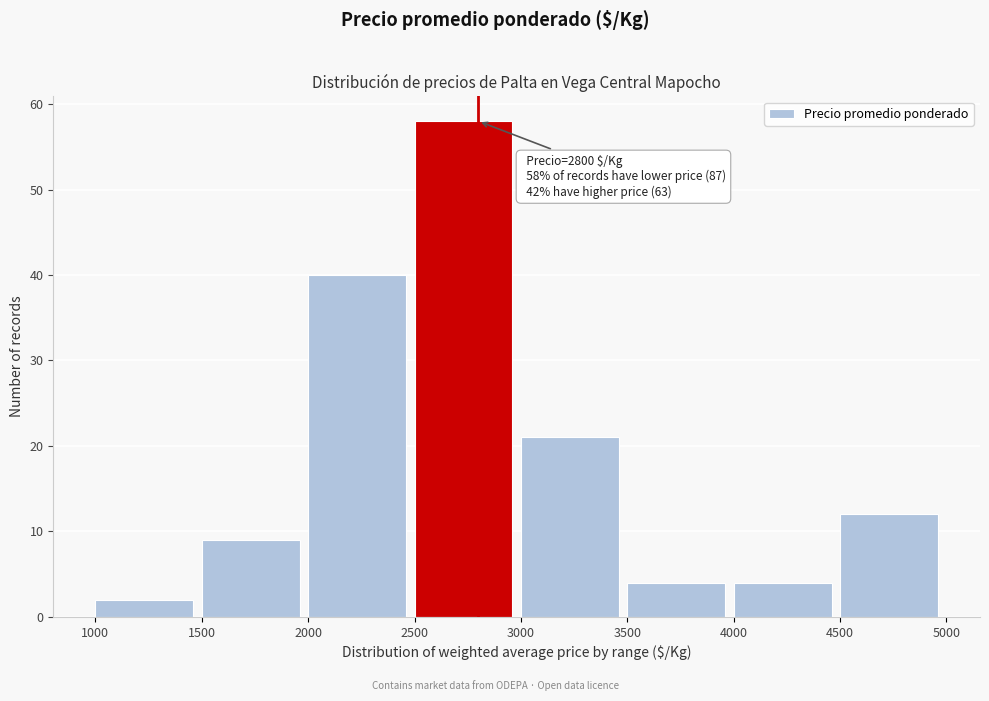

Over which range of the x-axis is the bar tallest?

2500 to 3000